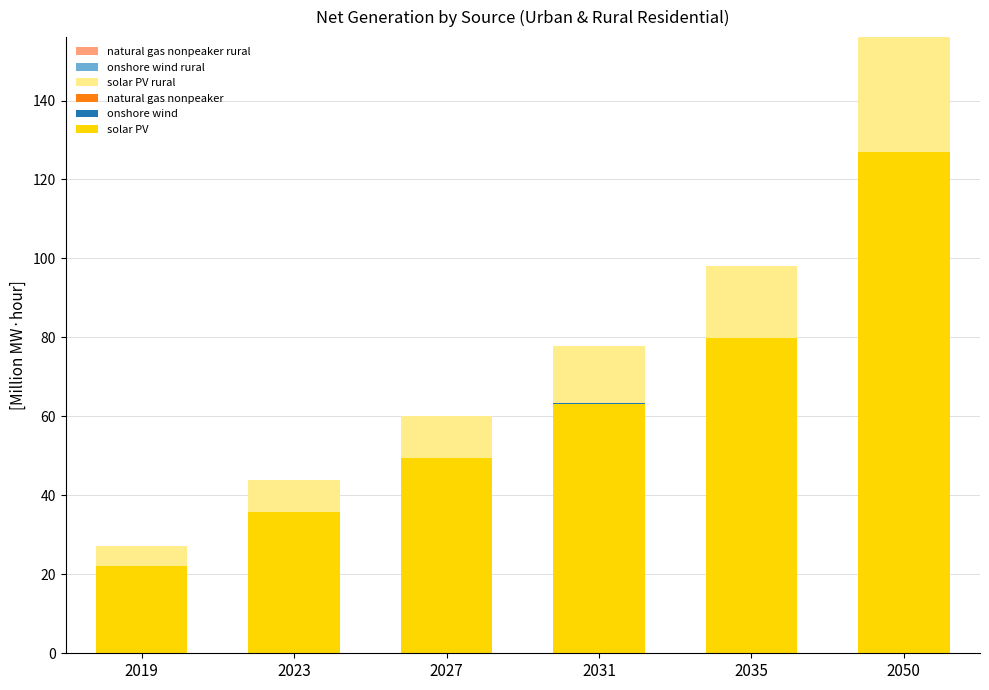

What is the highest value of the solar PV series?

126.9